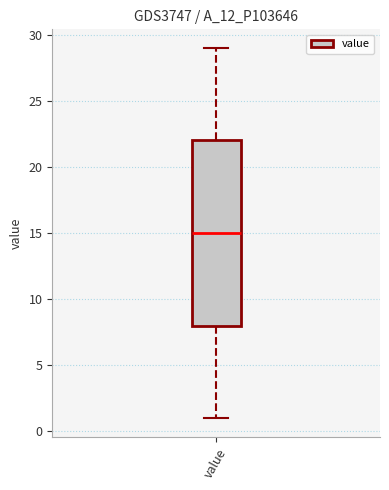

Where is the lower edge of the box for value on the y-axis? The values are not printed on the chart, so give them approximately, as read against the axis.

8